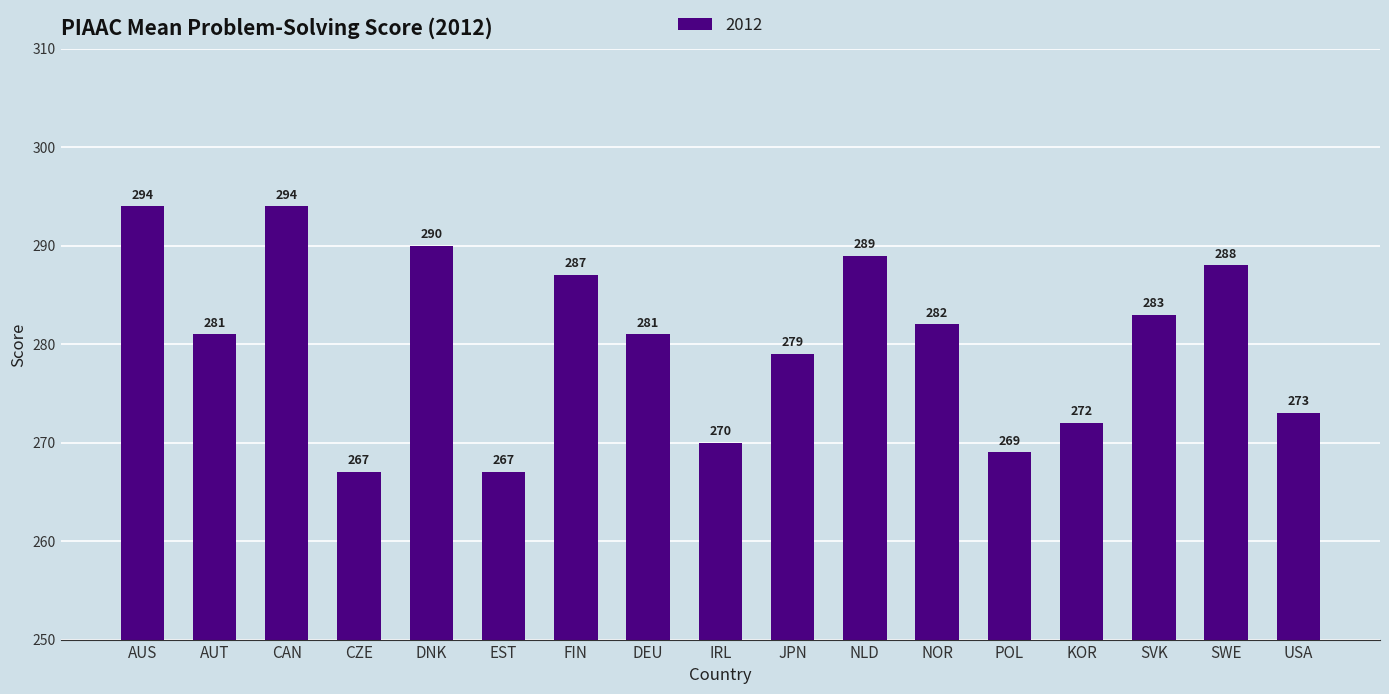

Which has a higher value, AUT or IRL?

AUT